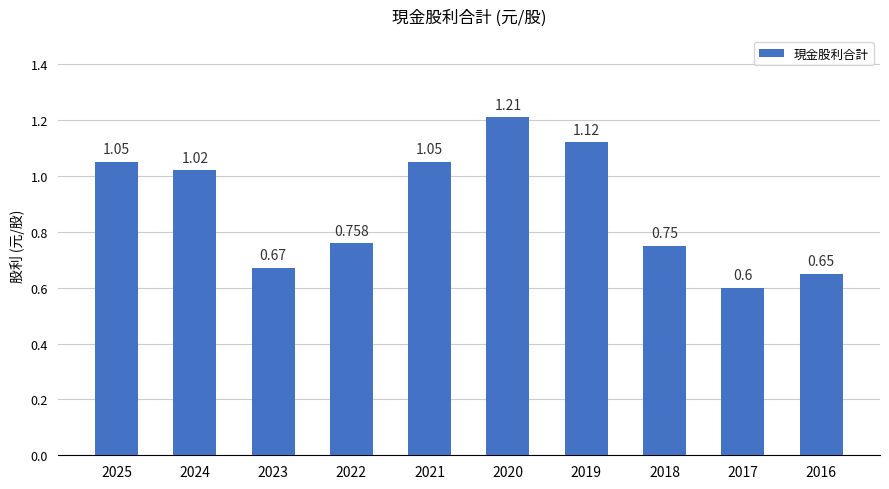

Which category has the highest value across all series?

2020